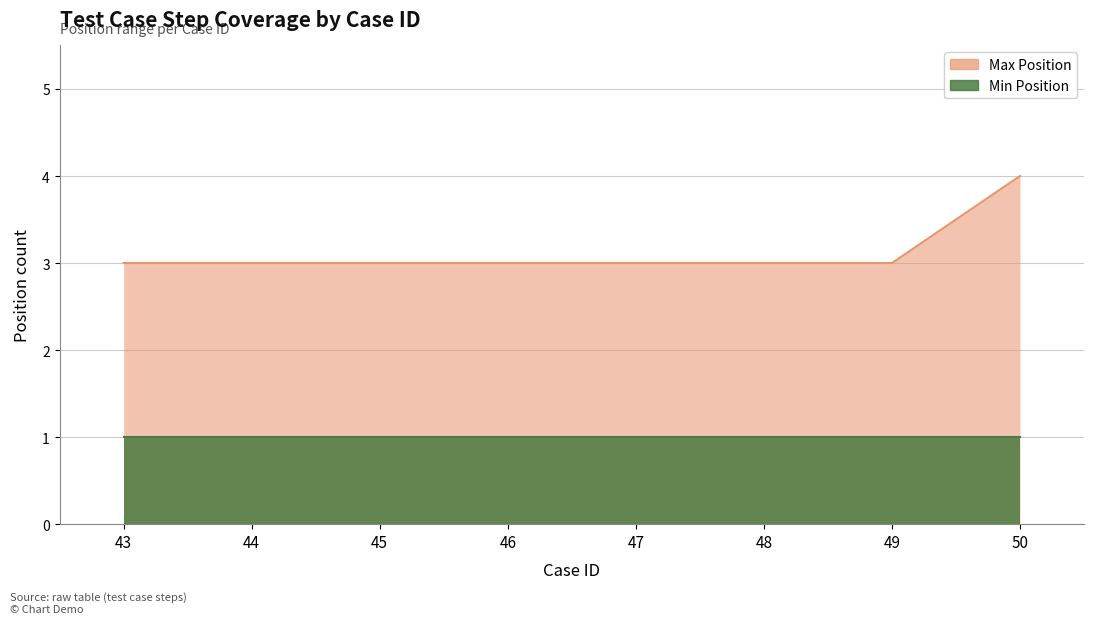

Which has a higher value, 43 or 46?

43